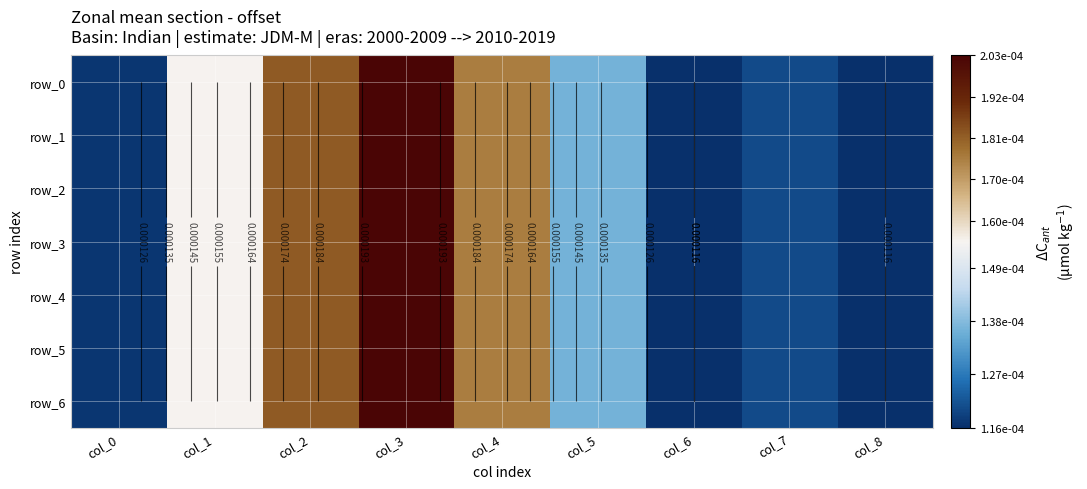

Which has a higher value, col_0 or col_3?

col_3